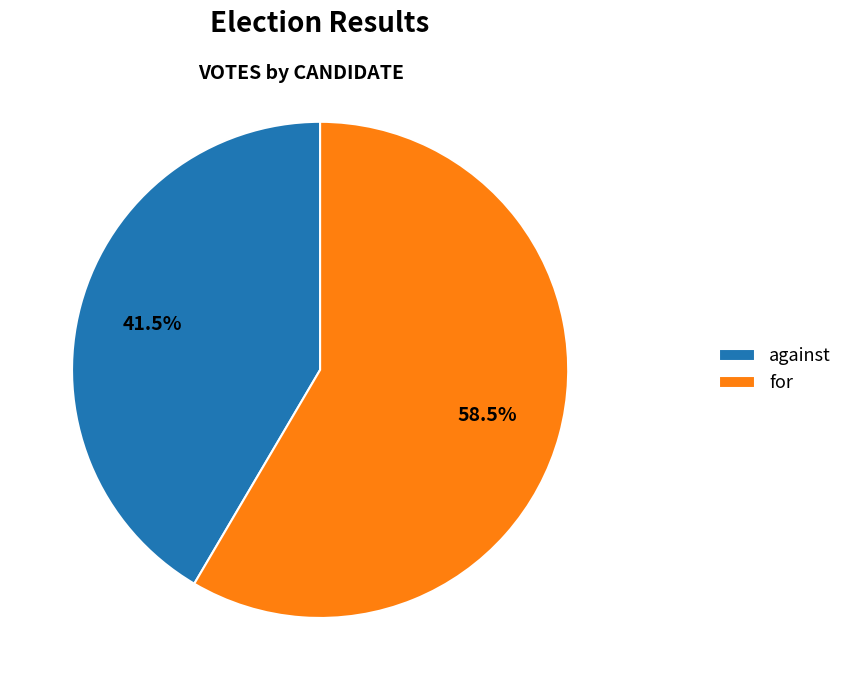

What is the largest slice in the pie chart?

for